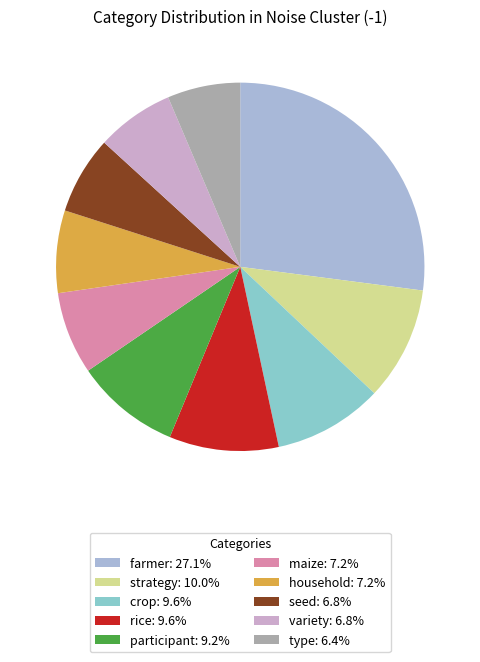

Between rice and variety, which is larger?

rice